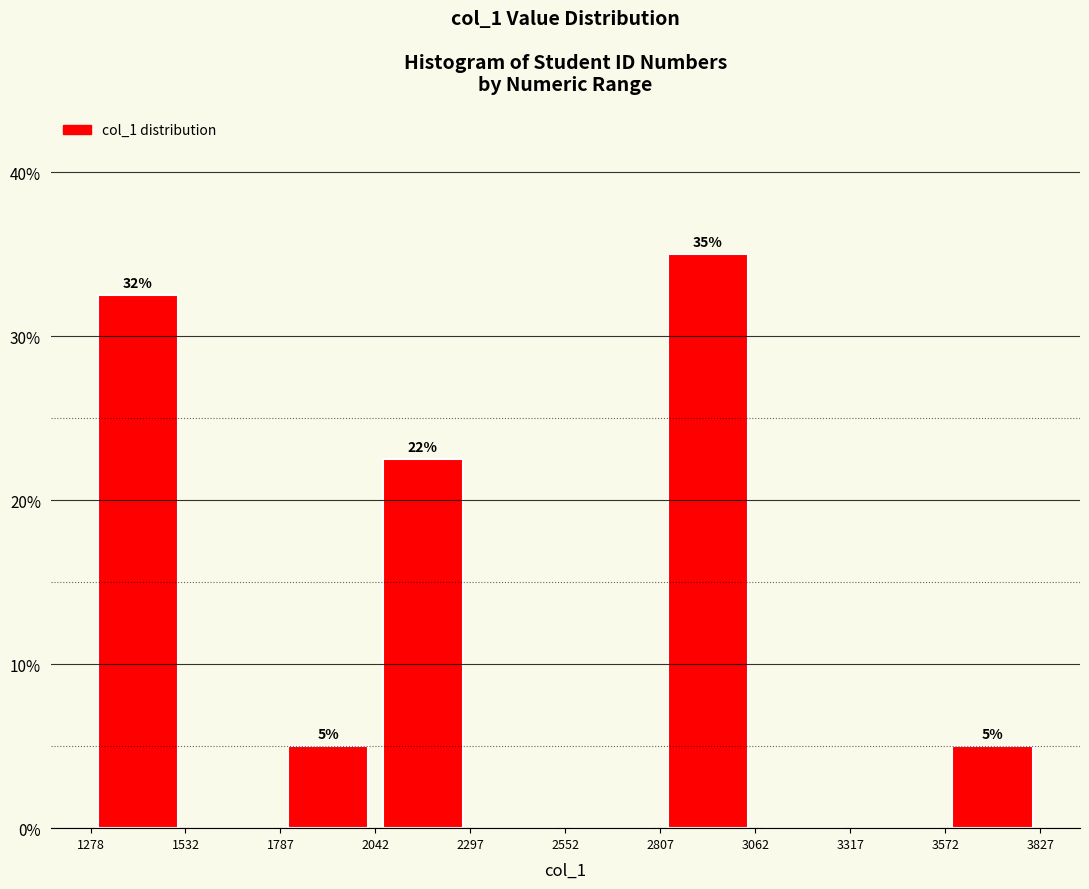

Which range on the x-axis has the tallest bar?

2807 to 3062